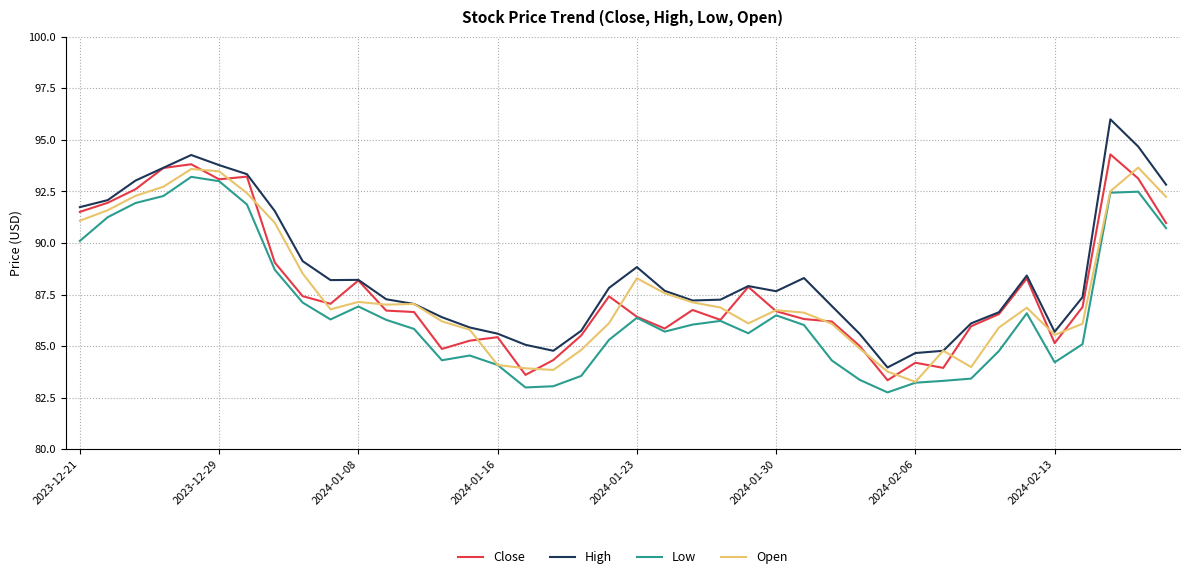

What are all the series names shown in the legend?

Close, High, Low, Open